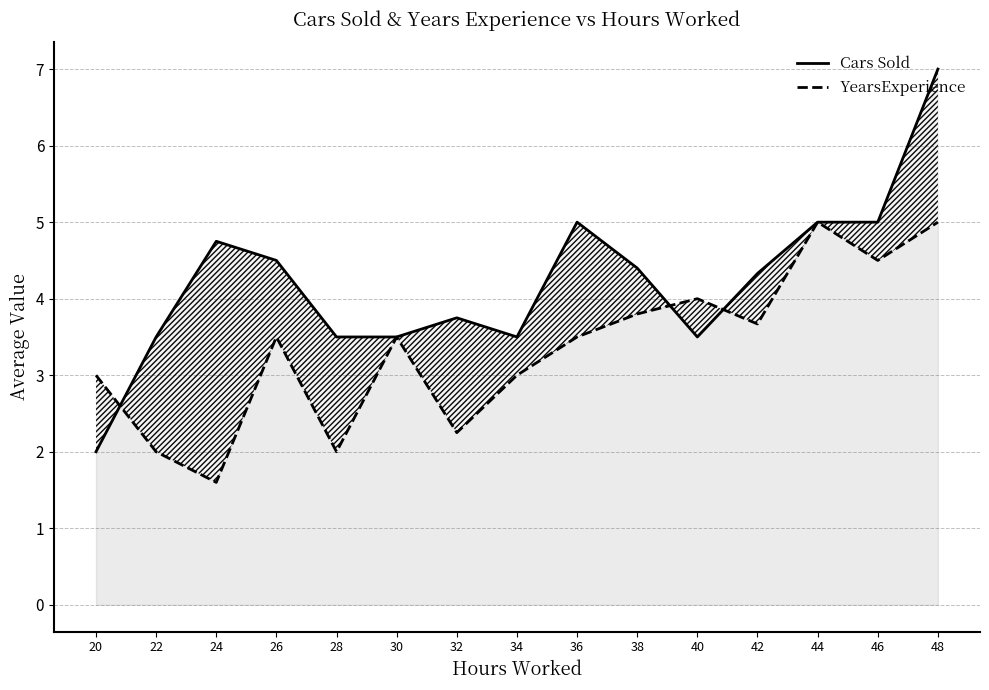

At which label is Cars Sold closest to 4?

32